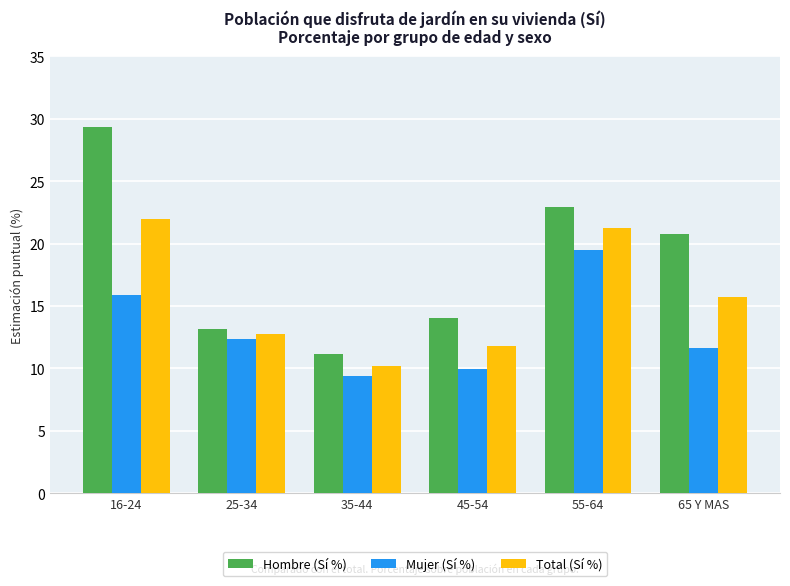

Which series has the largest total across all categories?

Hombre (Sí %)